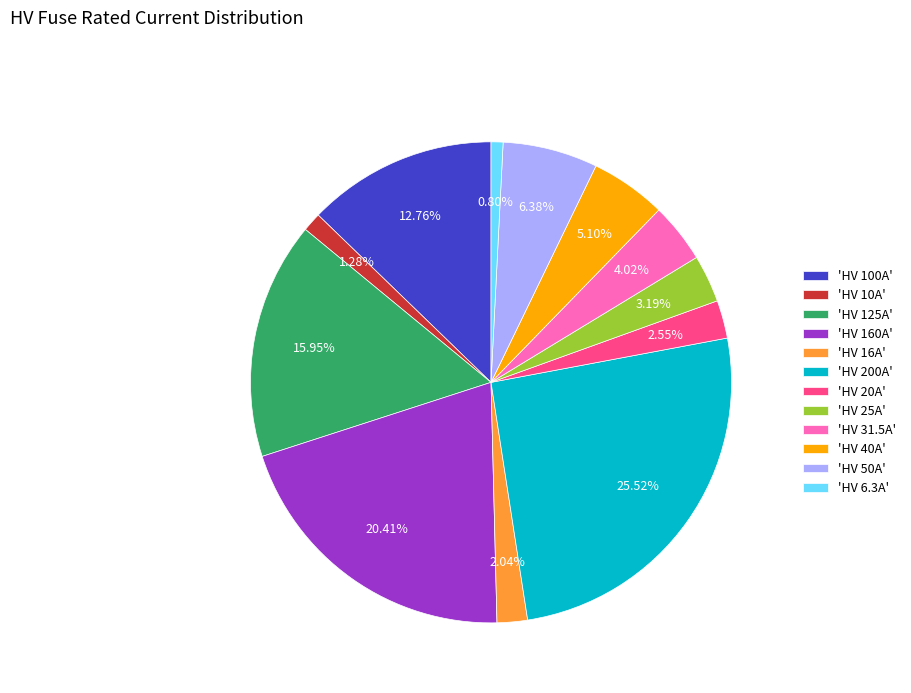

Is there a majority slice in this chart?

No